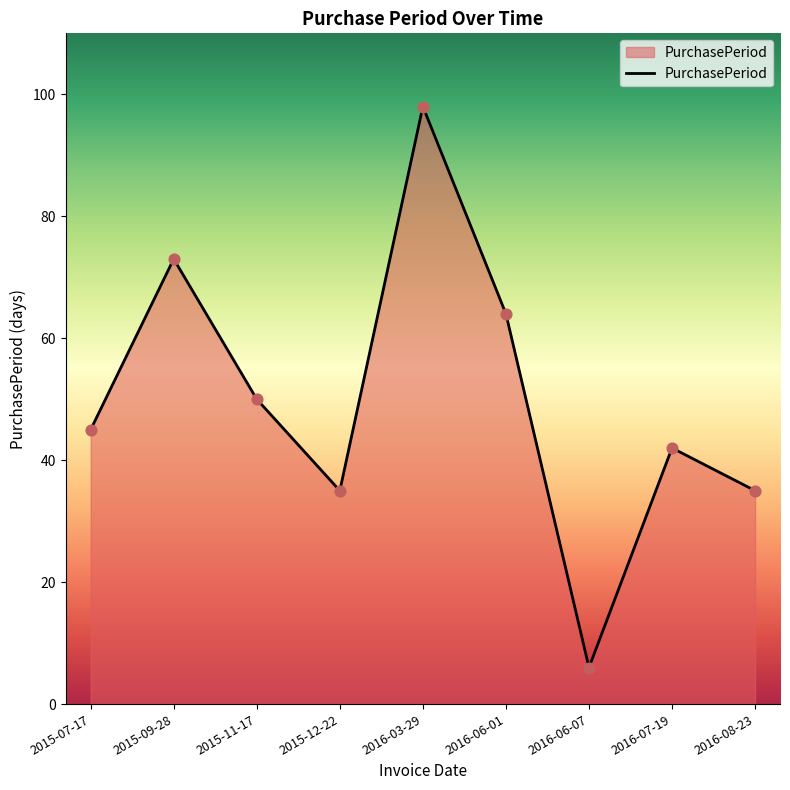

Approximately how many times larger is the value at 2015-07-17 compared to 2016-06-01?

0.7